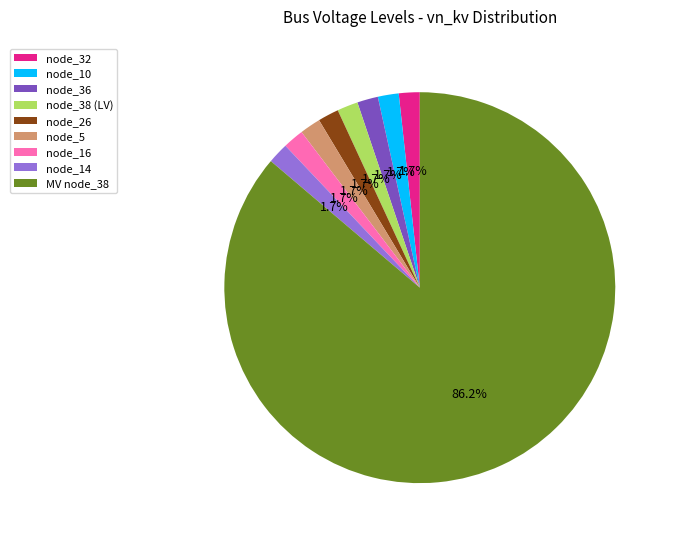

What portion of the pie excludes node_10?

98.3%